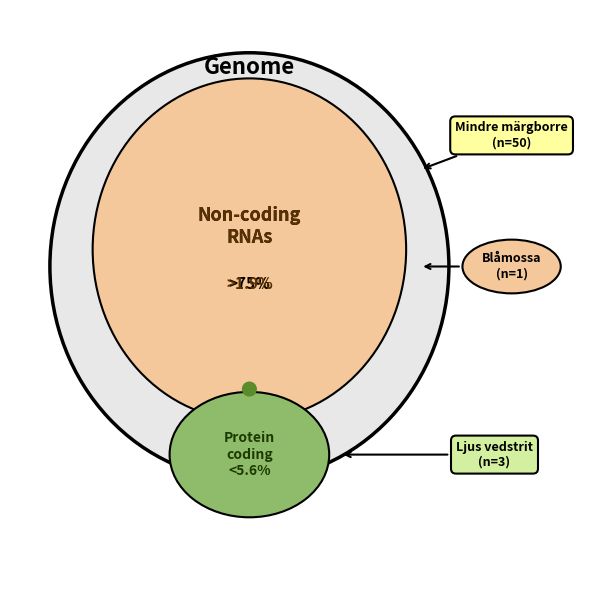

Which category has the smallest portion of the pie?

Blåmossa